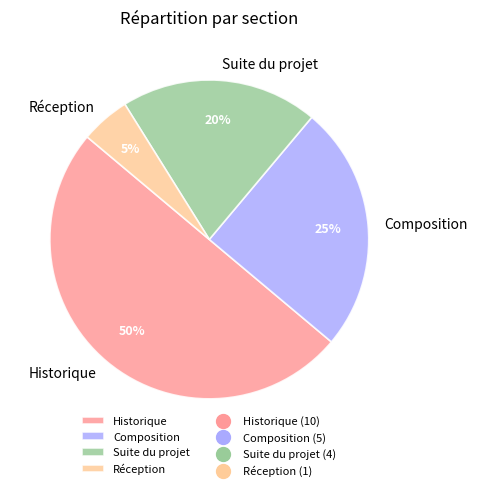

Does Composition account for over 50% of the chart?

No